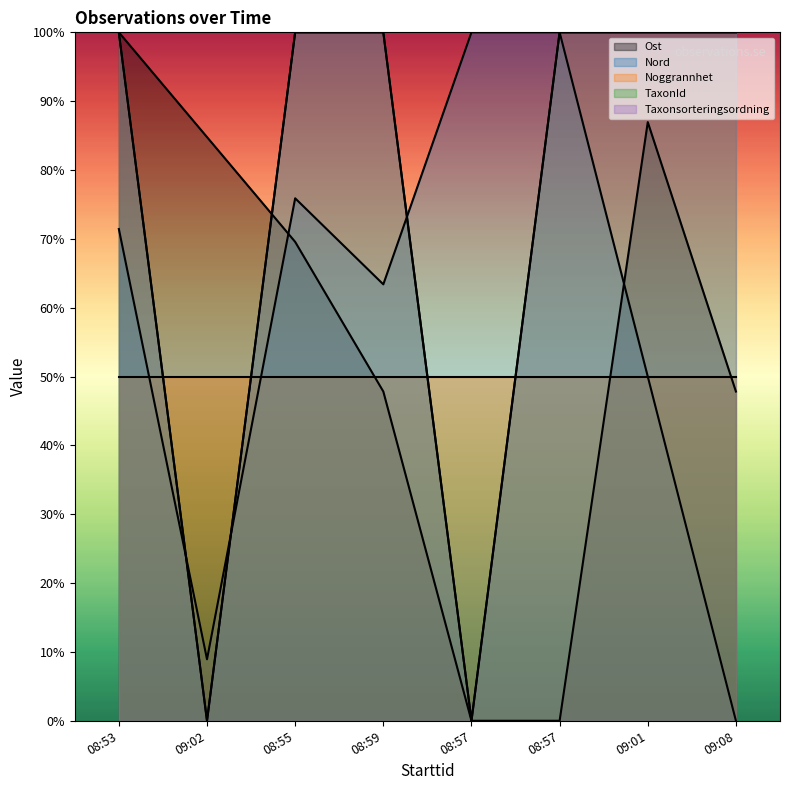

What is the difference between the maximum and minimum values in the Ost series?

1.0